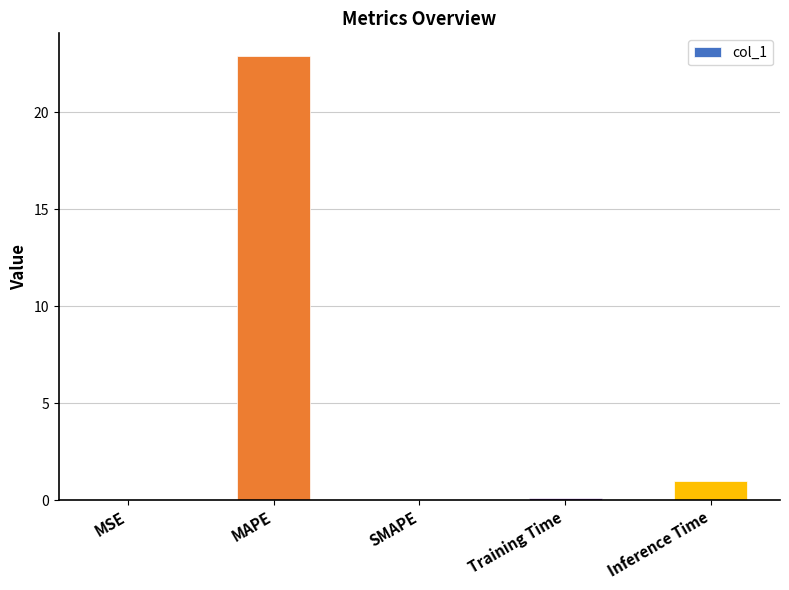

Read the value at Inference Time.

1.0